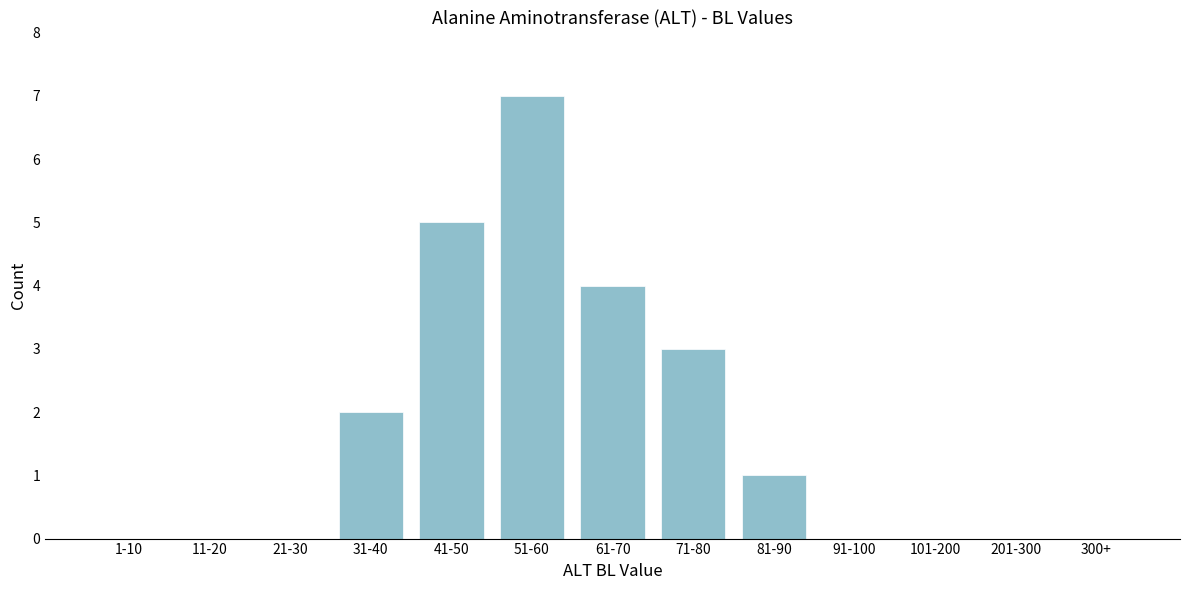

Reading right to left, list all the values displayed in this chart.

300+=0	201-300=0	101-200=0	91-100=0	81-90=1	71-80=3	61-70=4	51-60=7	41-50=5	31-40=2	21-30=0	11-20=0	1-10=0